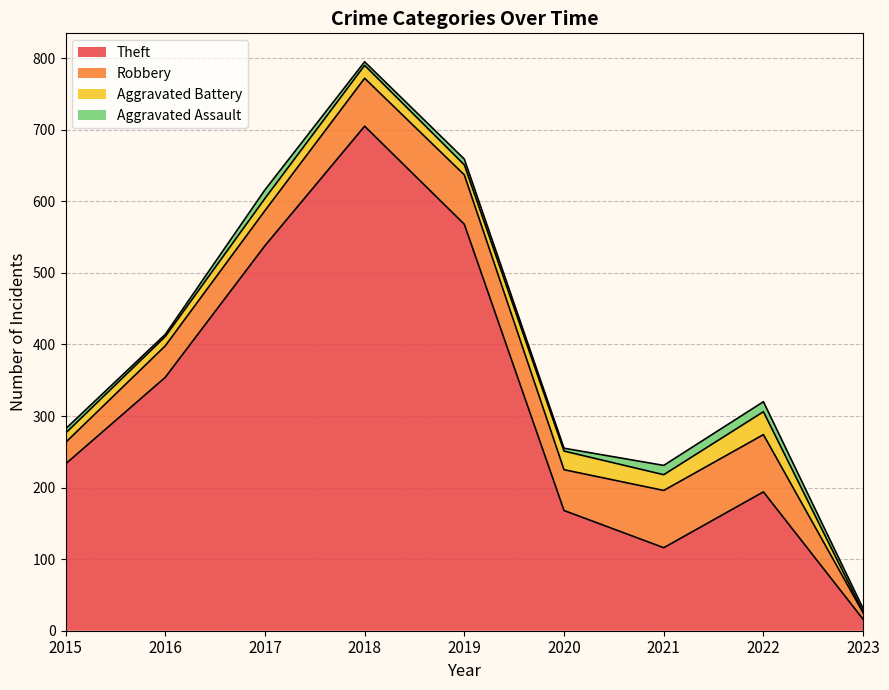

Read the Aggravated Battery value at 2016, to the nearest 5.

15